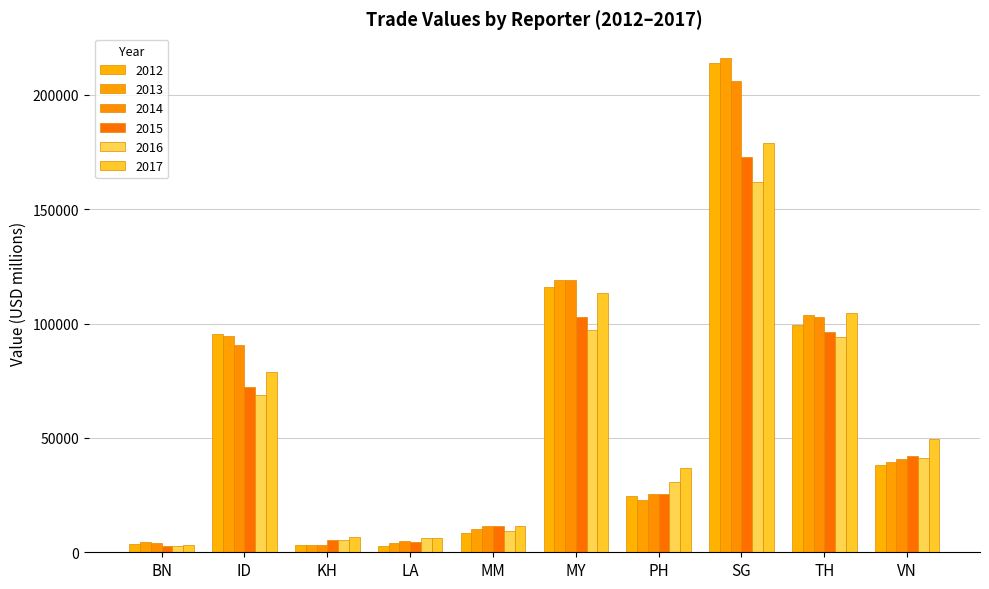

How many bars are there in total?

60